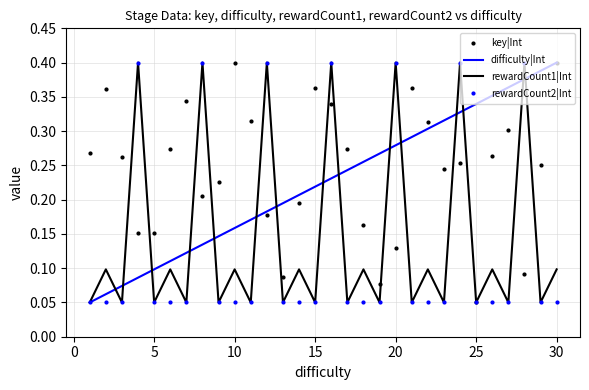

Which series has the largest total across all categories?

key|Int